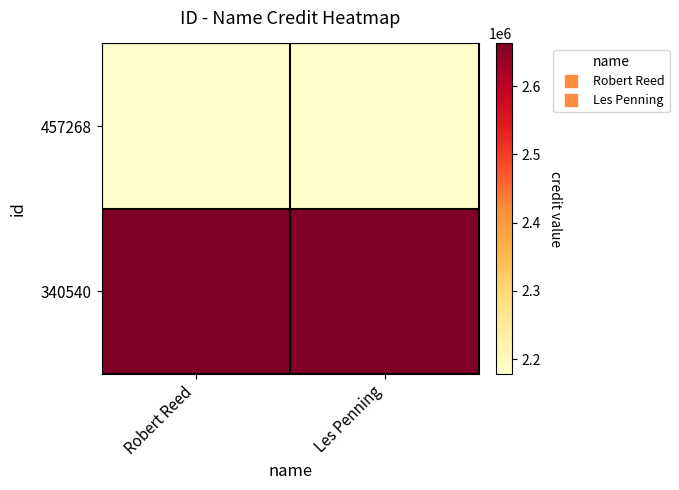

What is the spread (max minus min) of values at Robert Reed?

483841